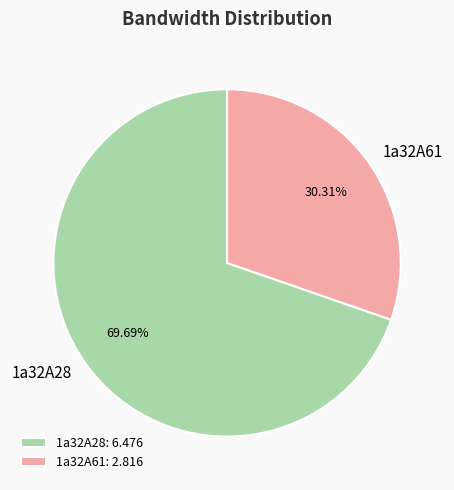

How many segments does this pie chart have?

2